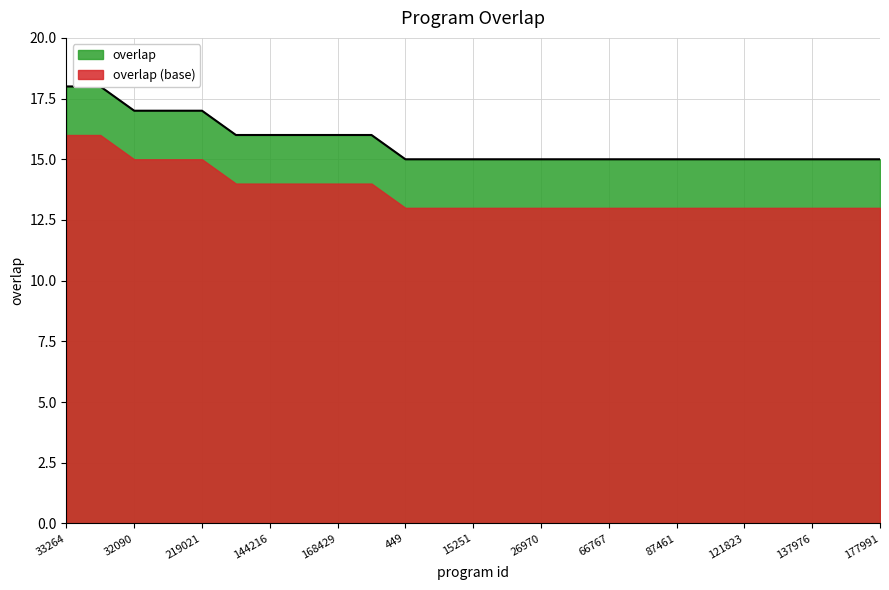

What is the sum of the values at 137976 and 81399?

30